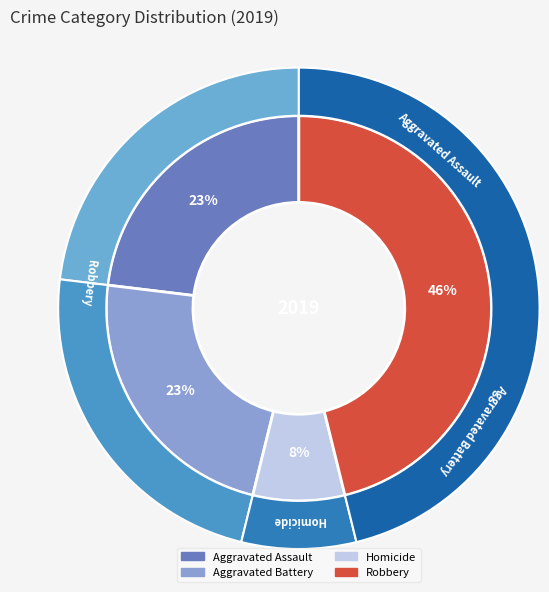

What portion of the pie excludes Aggravated Assault?

76.9%